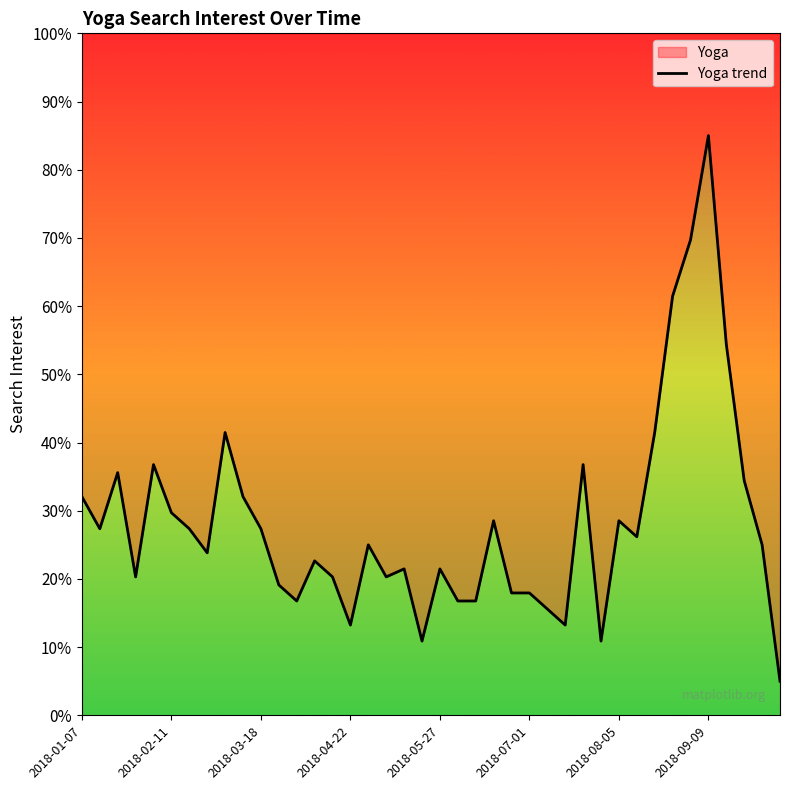

What is the maximum value shown in the chart?

85.0